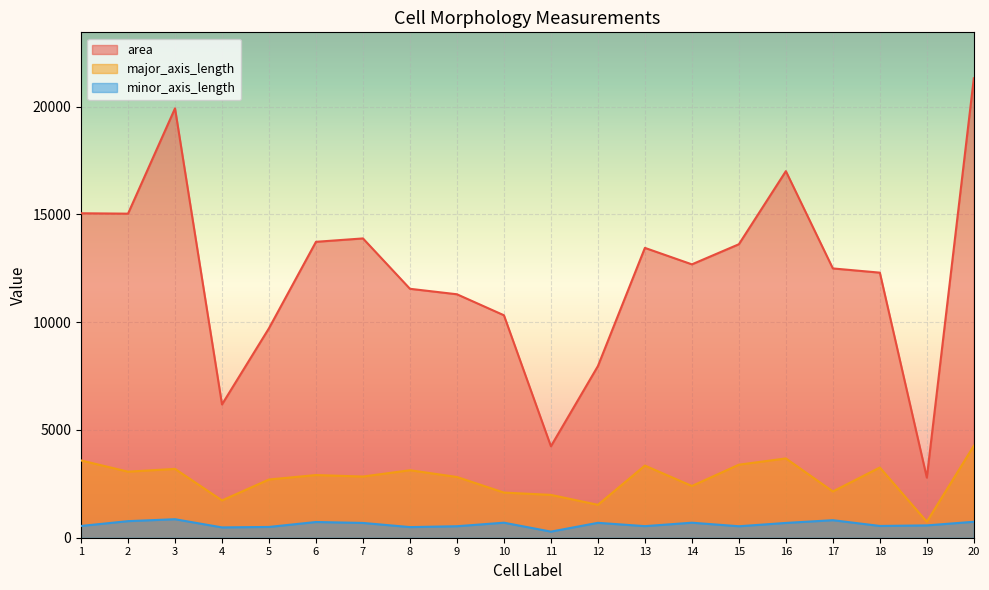

How many interior local valleys does the minor_axis_length series have?

6